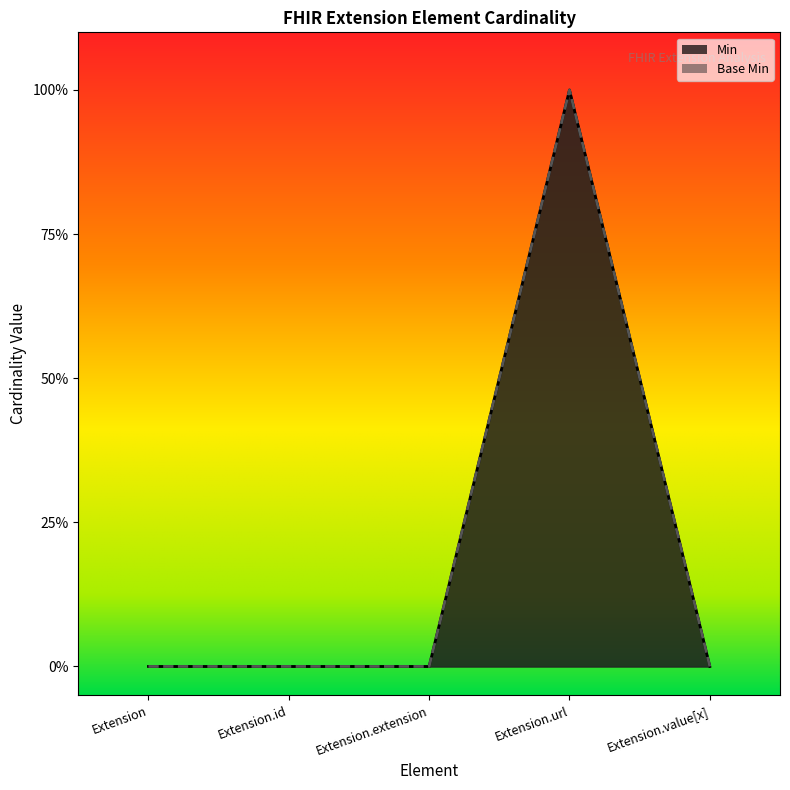

True or false: Base Min and Min cross at least once.

False